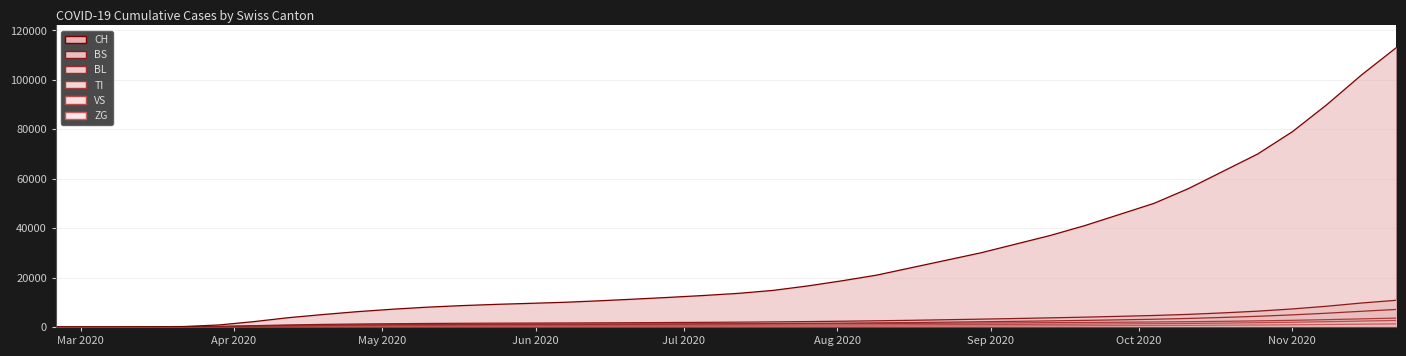

Which series has the largest total across all categories?

CH